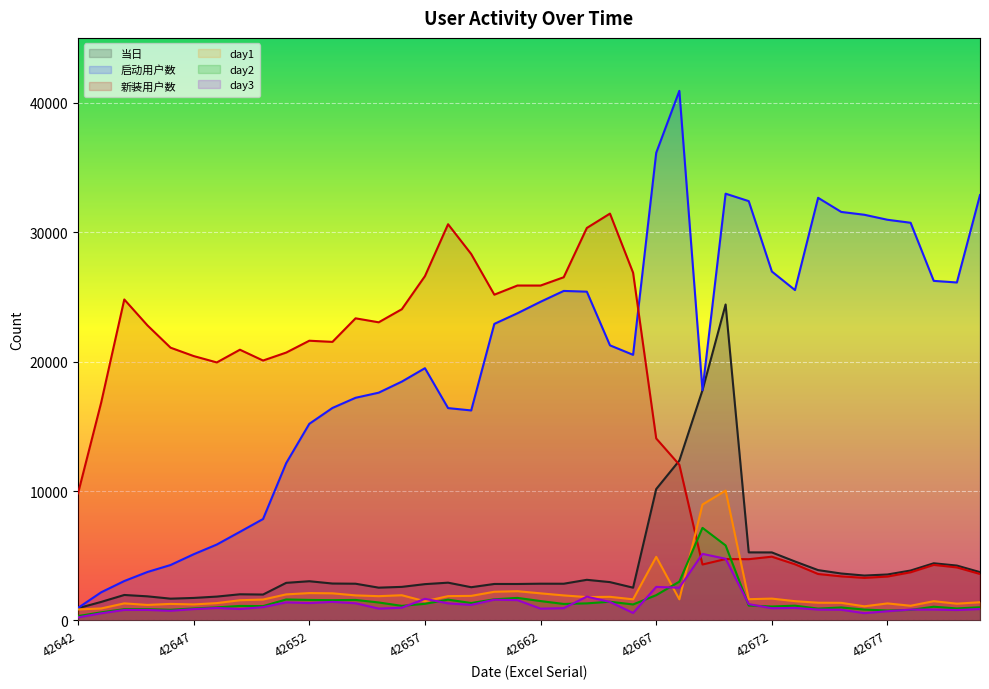

Between which two adjacent categories do day3 and day2 first intersect?

42656 and 42657